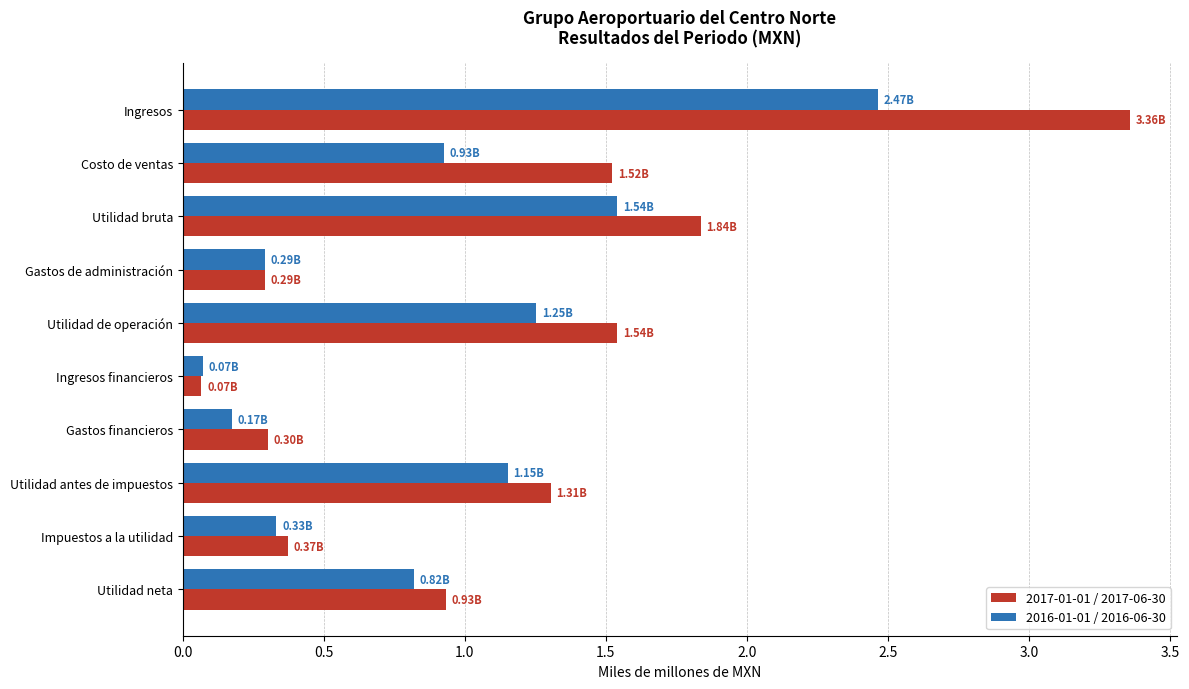

Where is 2016-01-01 / 2016-06-30 nearest to the value 1?

Costo de ventas